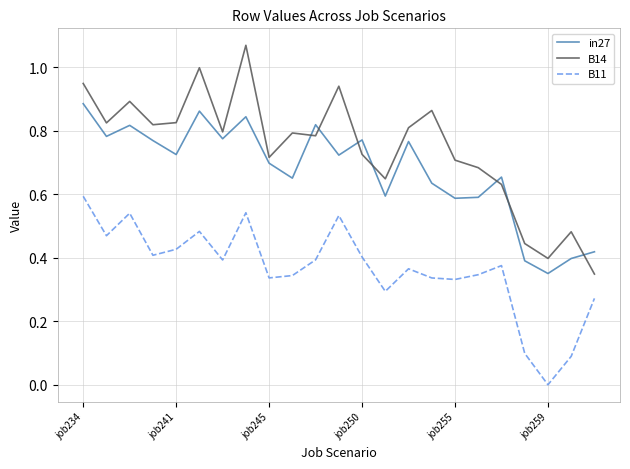

How many interior local valleys does the in27 series have?

8